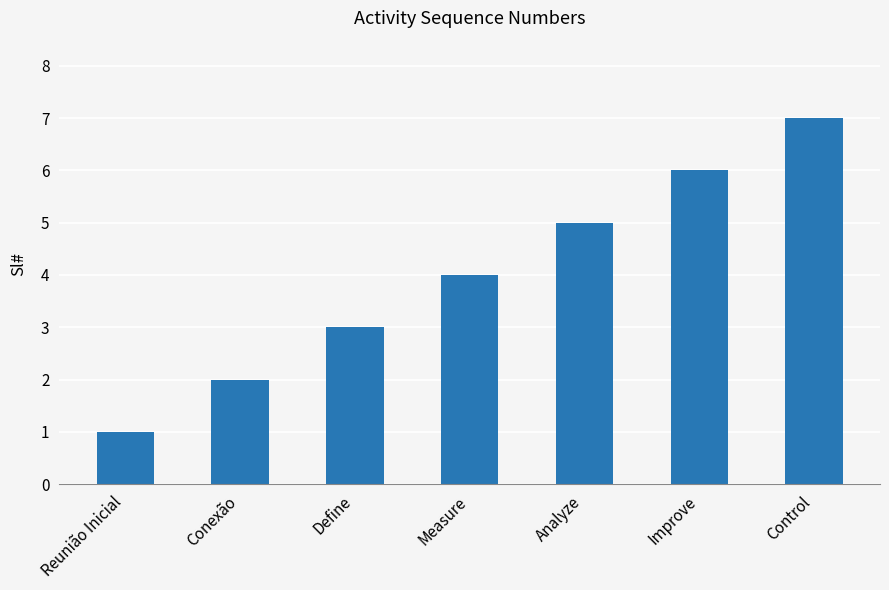

Which category has the lowest value across all series?

Reunião Inicial